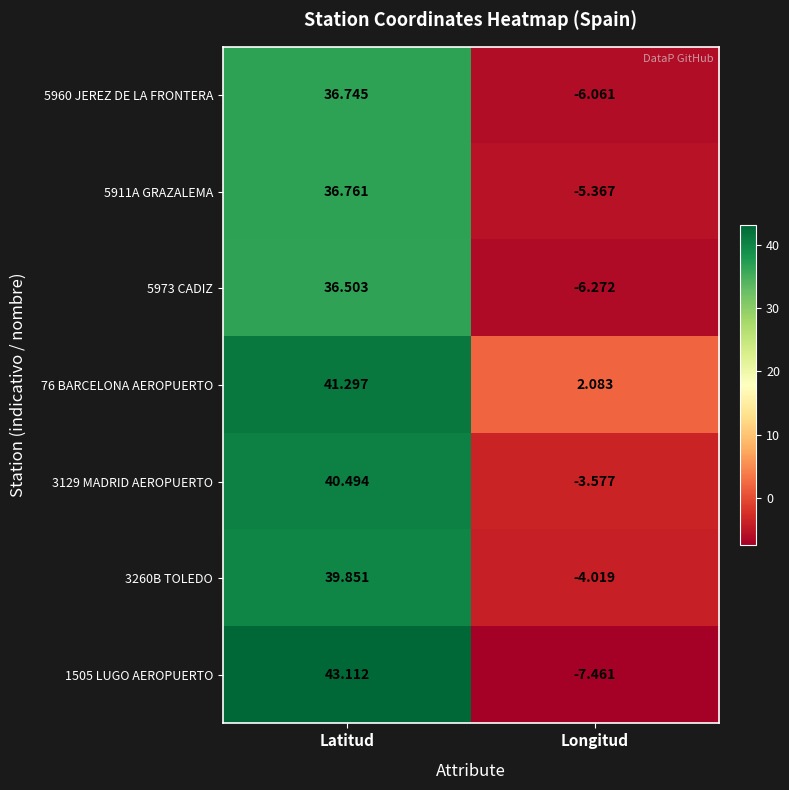

At which category is the sum across all series the highest?

Latitud